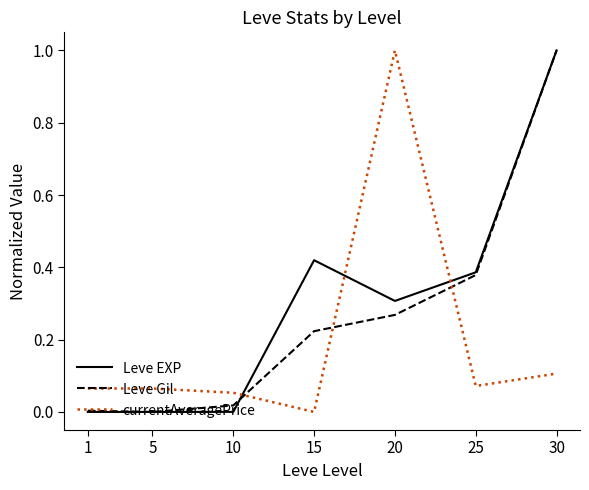

Between 5 and 15, which series saw the biggest shift?

Leve EXP